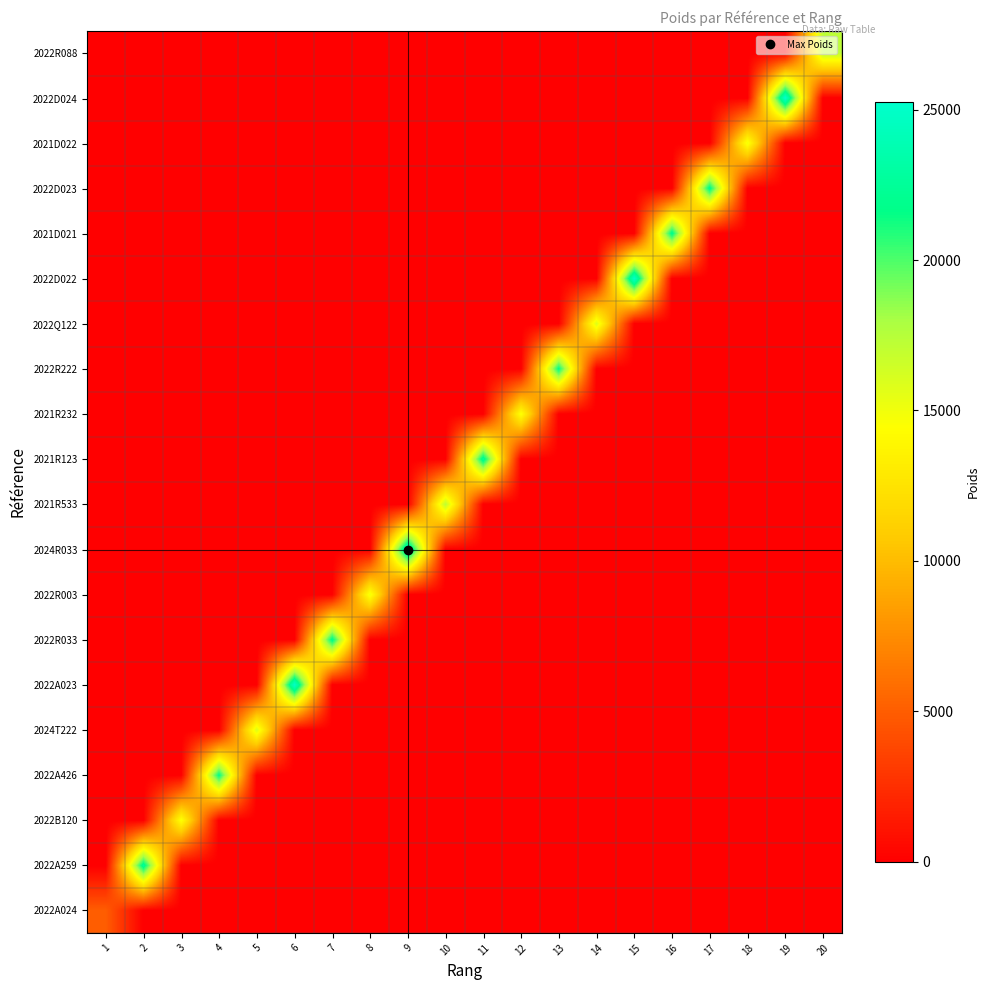

Count the number of categories in the chart.

20